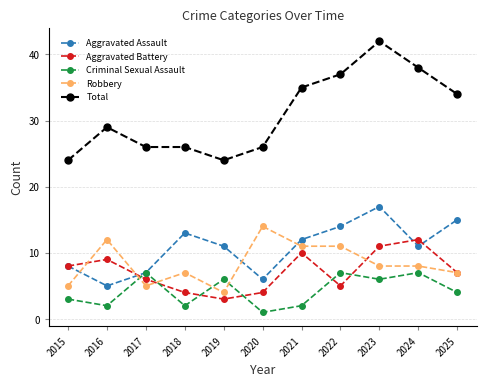

The value of Total at 2021 is 35. True or false?

True